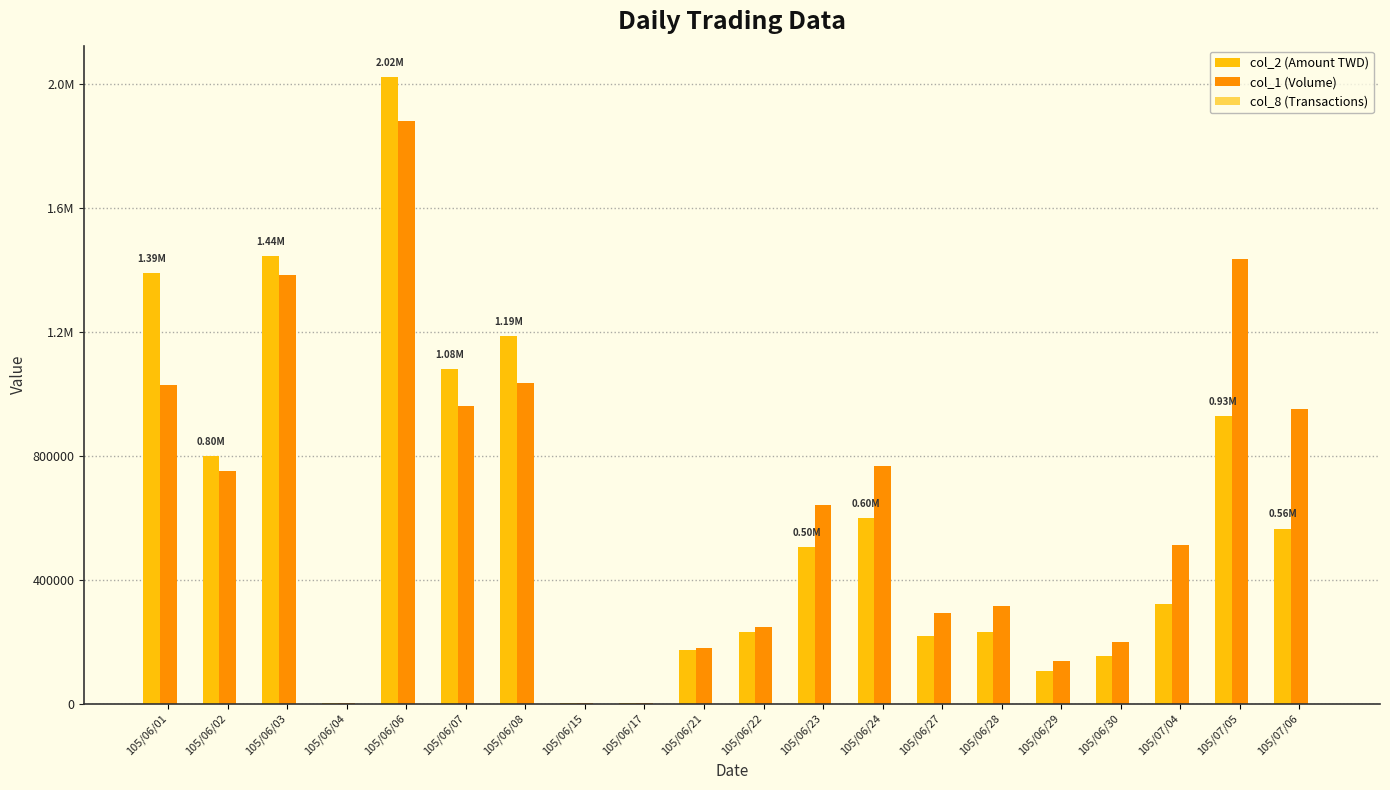

Between 105/06/28 and 105/06/08, which is larger?

105/06/08